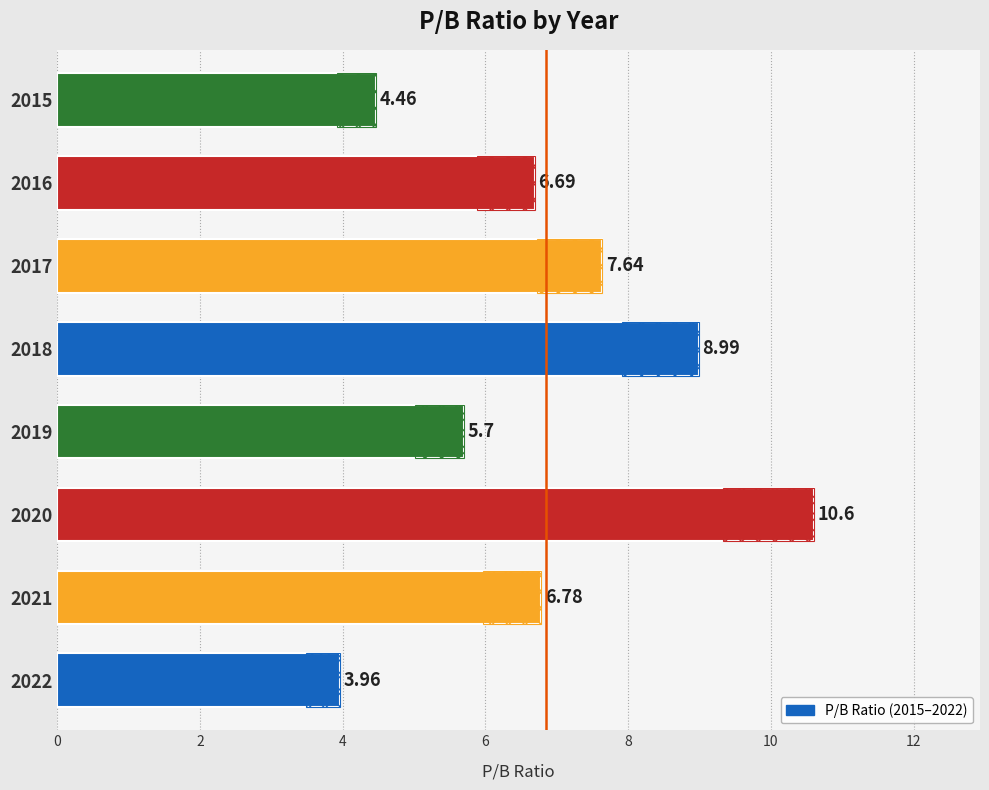

What is the average value?

6.9